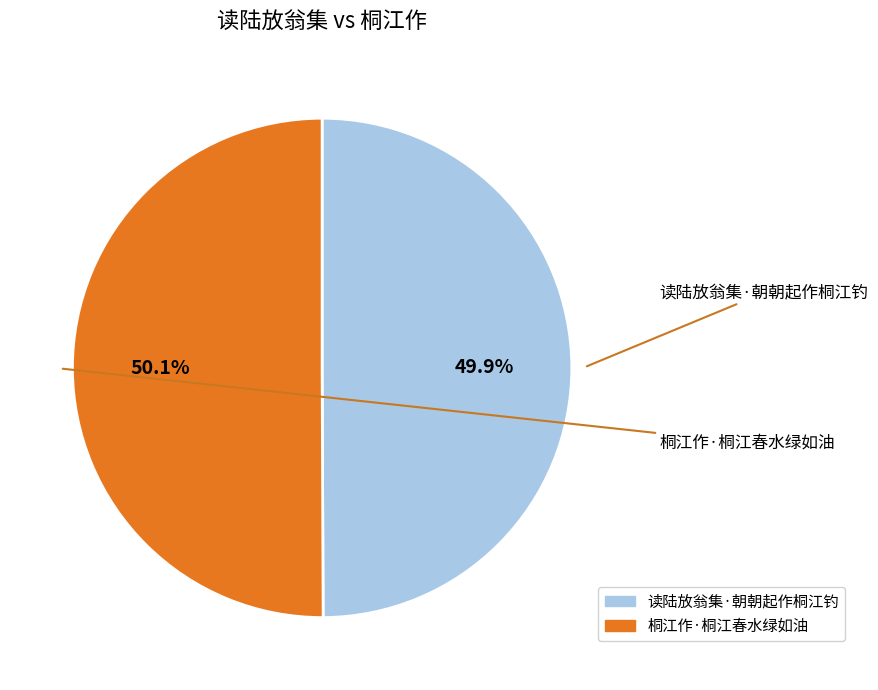

To the nearest percent, what portion does 读陆放翁集·朝朝起作桐江钓 represent?

50%